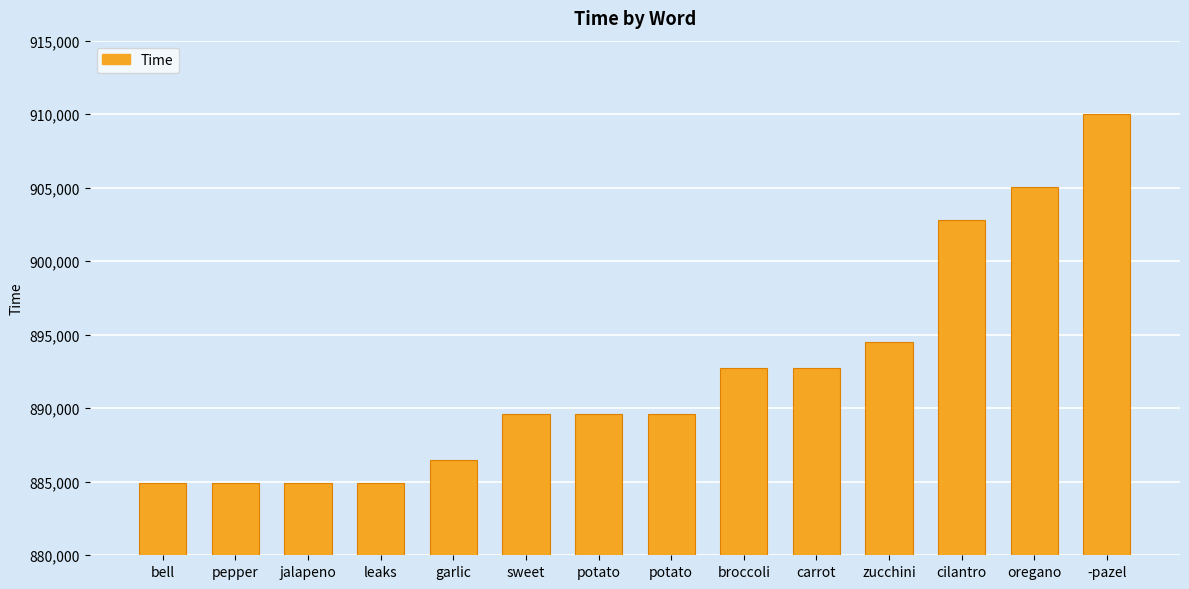

True or false: the data shows 1232950 at zucchini.

False